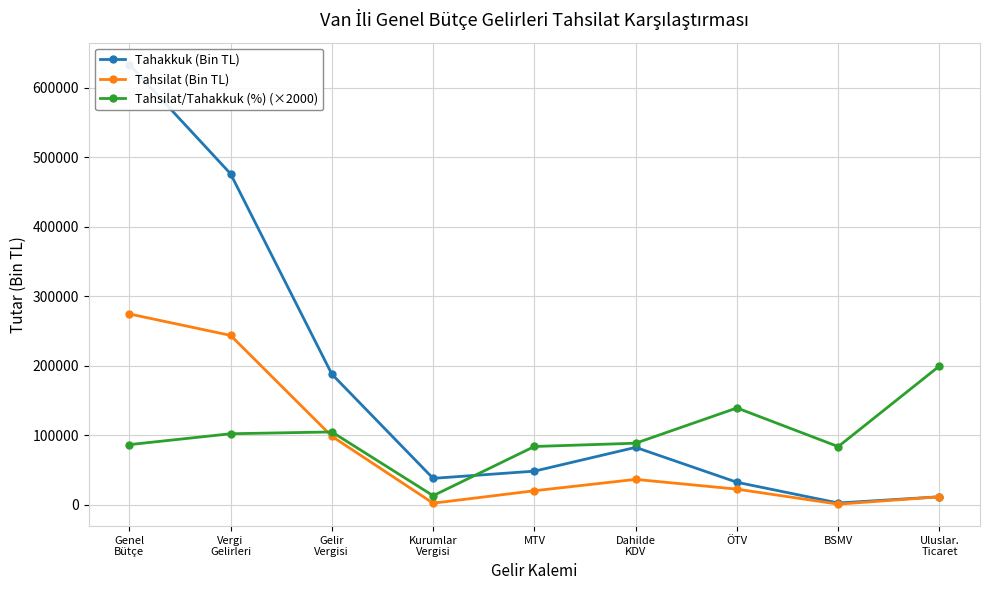

How many values in the Tahsilat/Tahakkuk (%) (×2000) series exceed 88800?

4